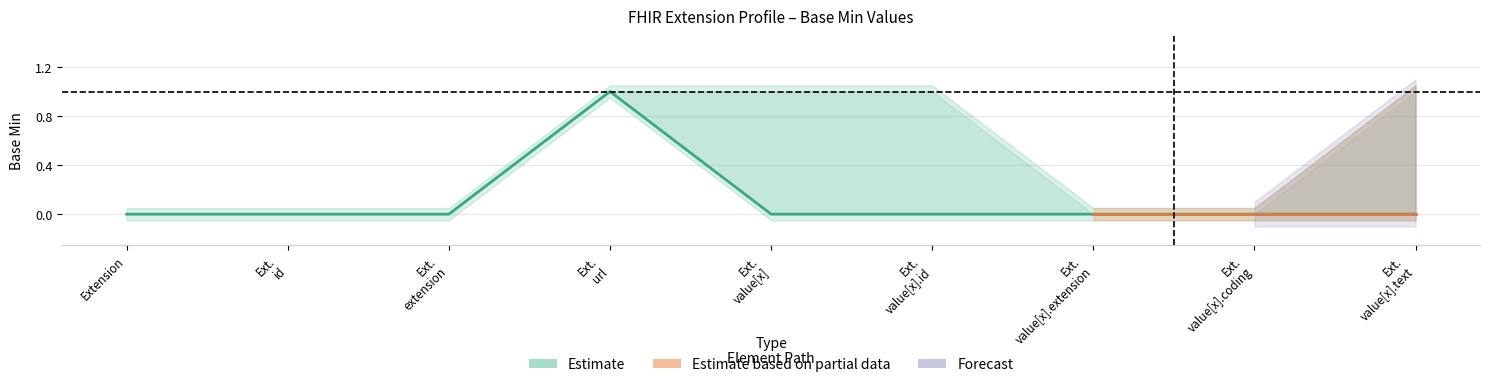

Where is the first local maximum?

Ext. url